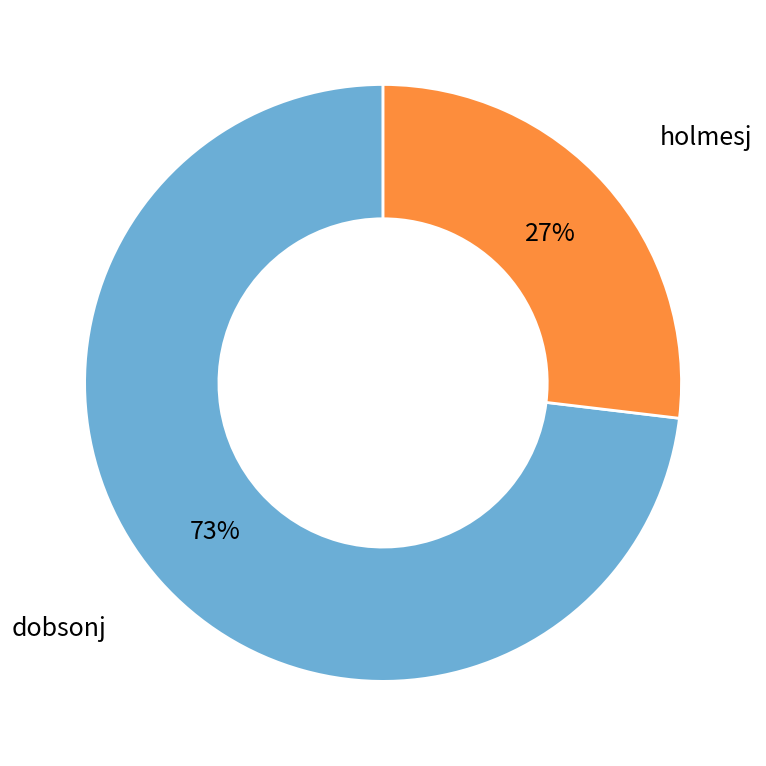

Does any single category account for the majority?

Yes